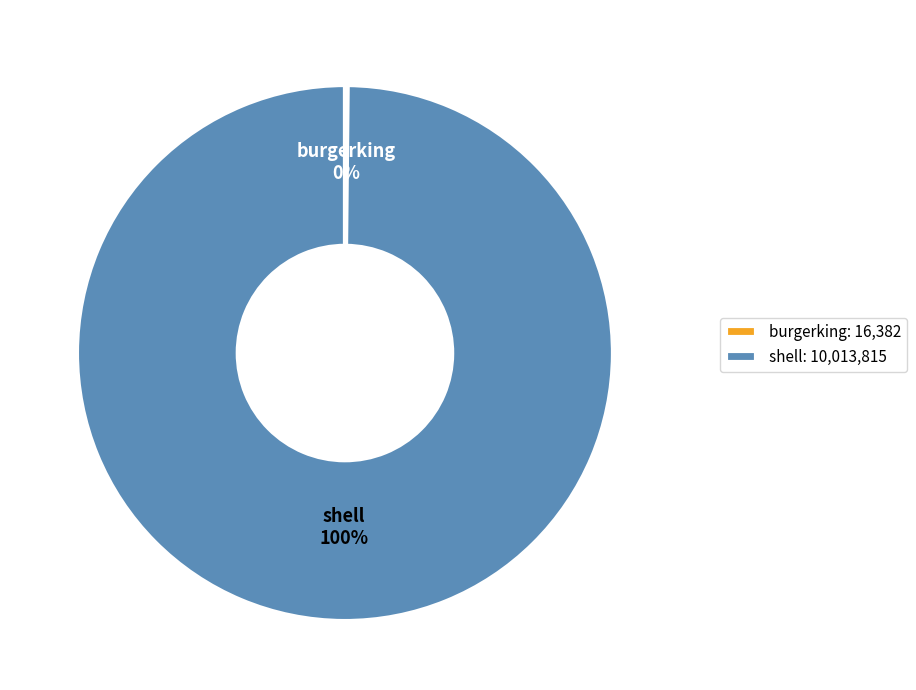

Which slice is the largest?

shell